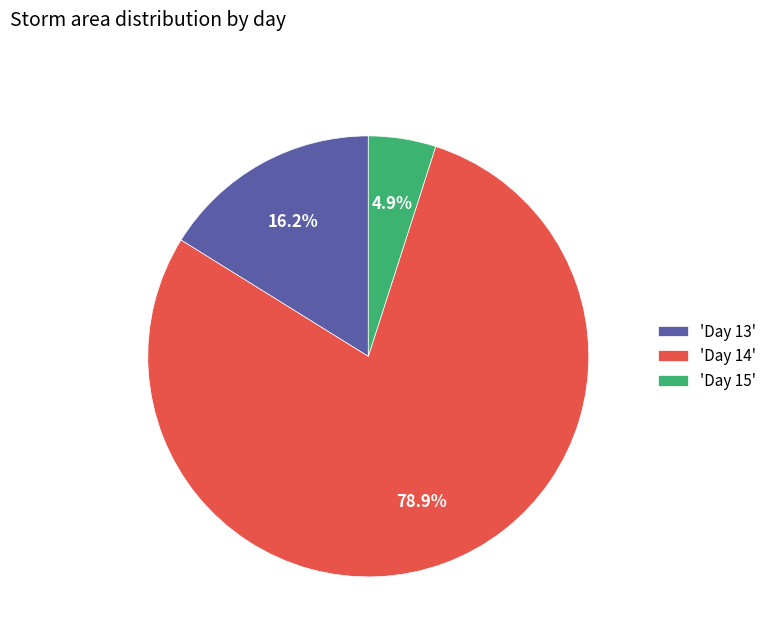

Is there a majority slice in this chart?

Yes